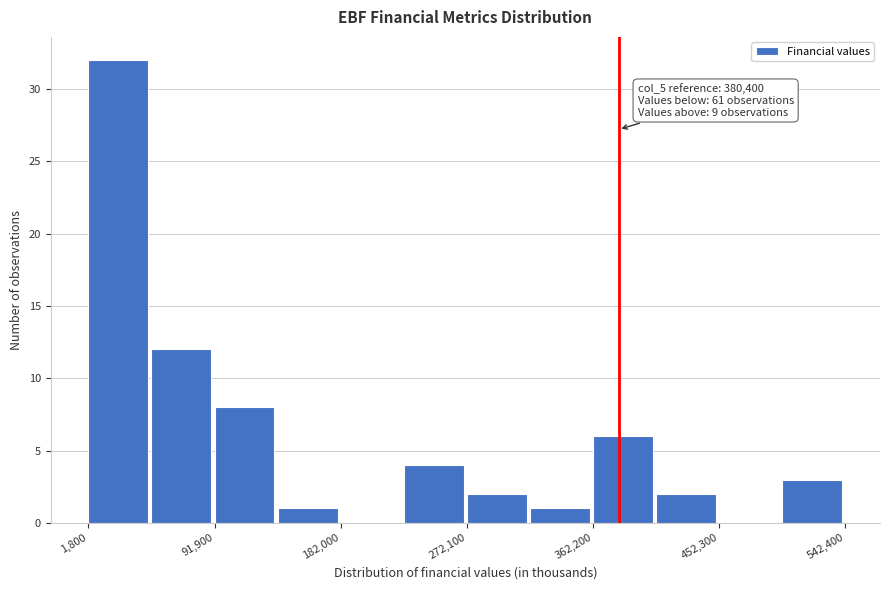

Which range on the x-axis has the tallest bar?

0 to 50000